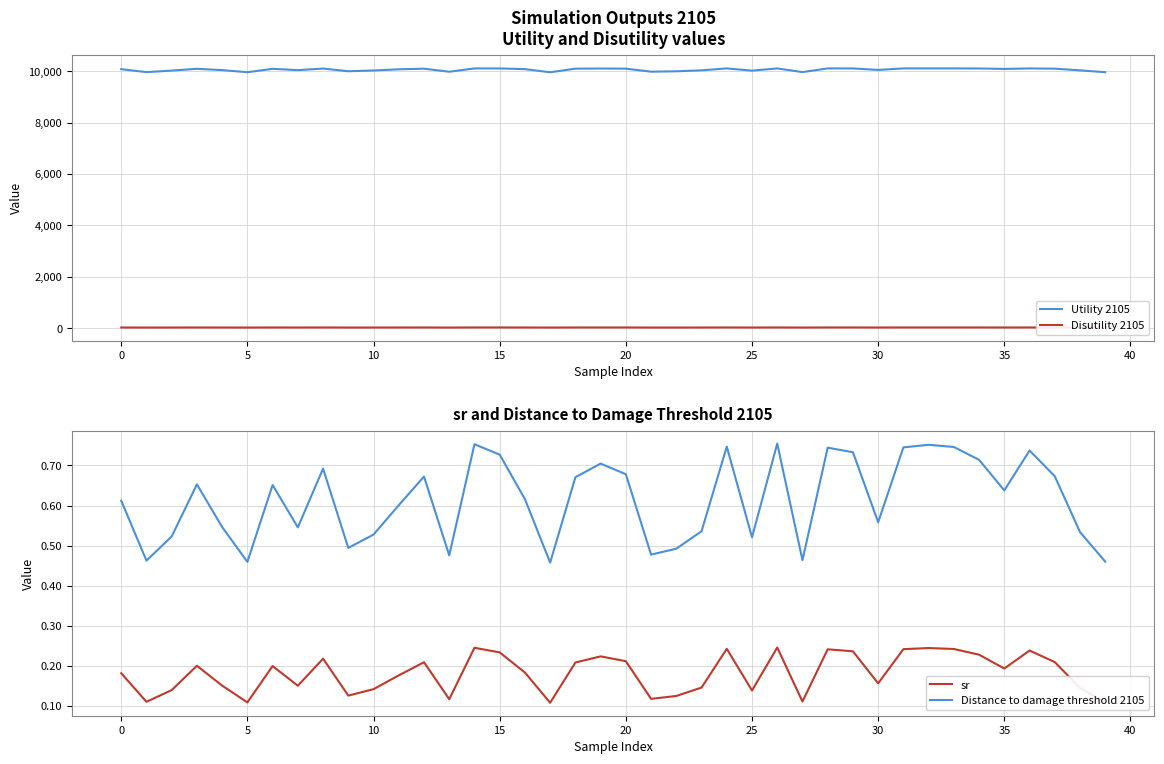

True or false: Disutility 2105 and Utility 2105 intersect in this chart.

False